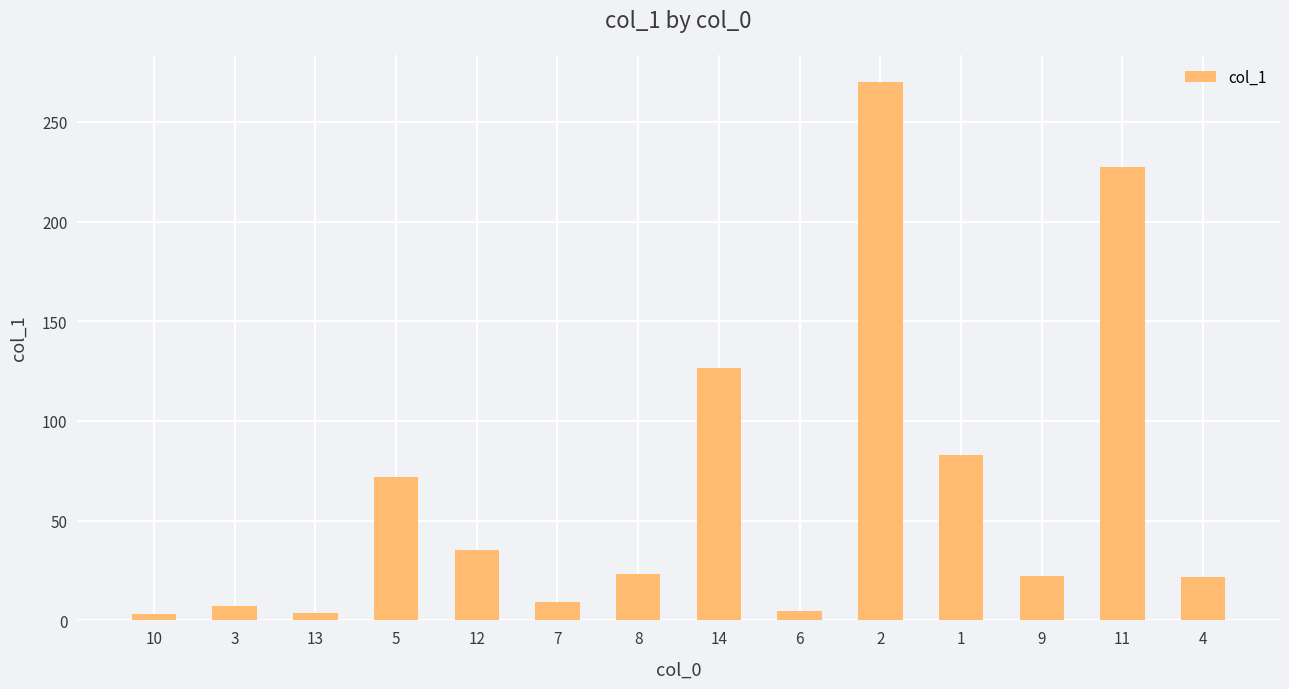

What is the difference between the maximum and minimum values?

267.1